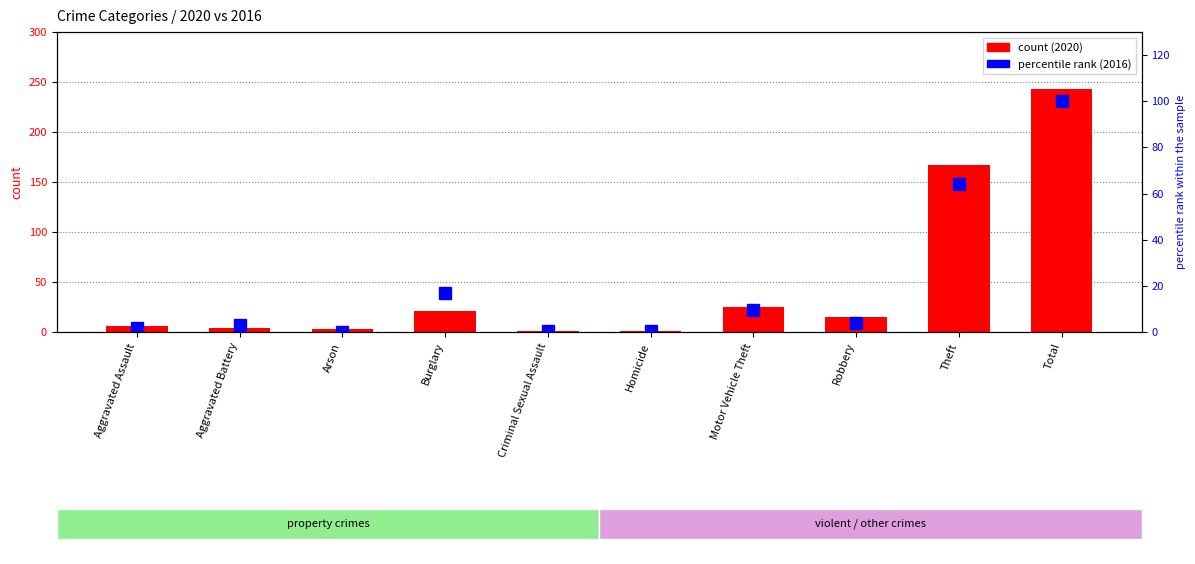

What is the sum of the values at Aggravated Battery and Motor Vehicle Theft?

12.8